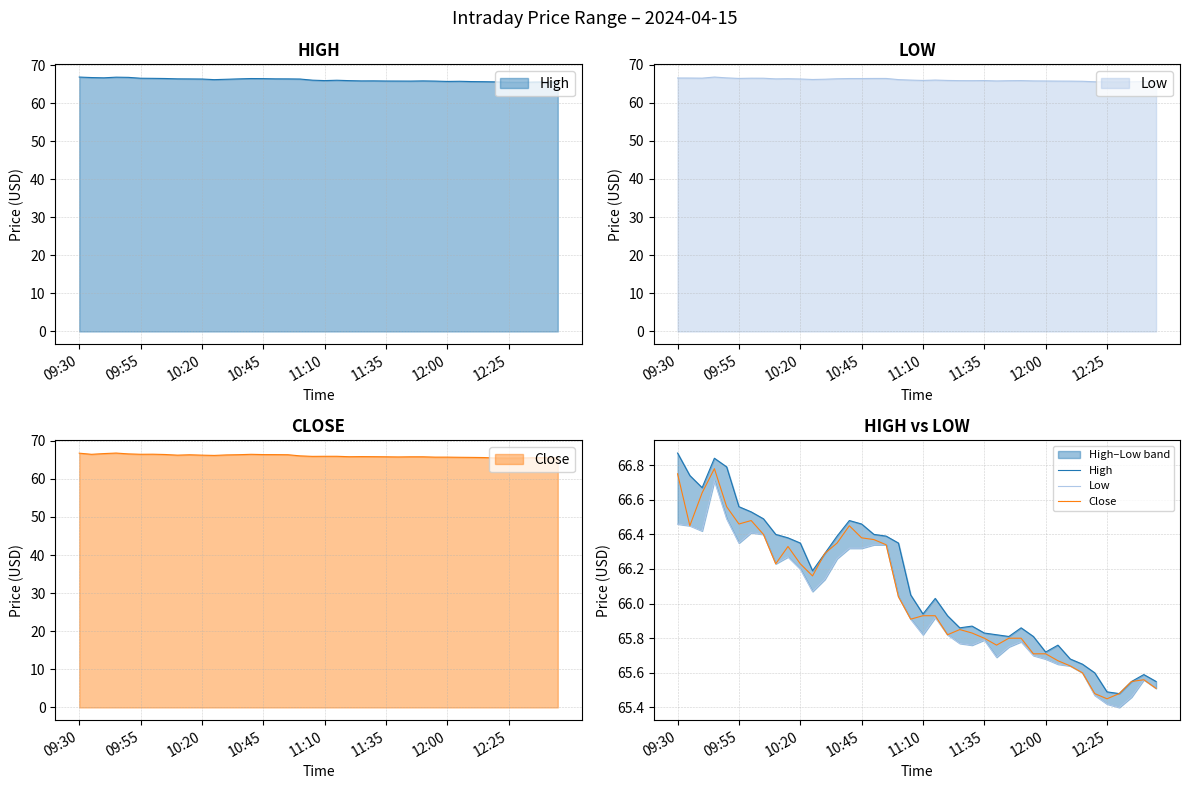

At how many categories does at least one series exceed 66?

21